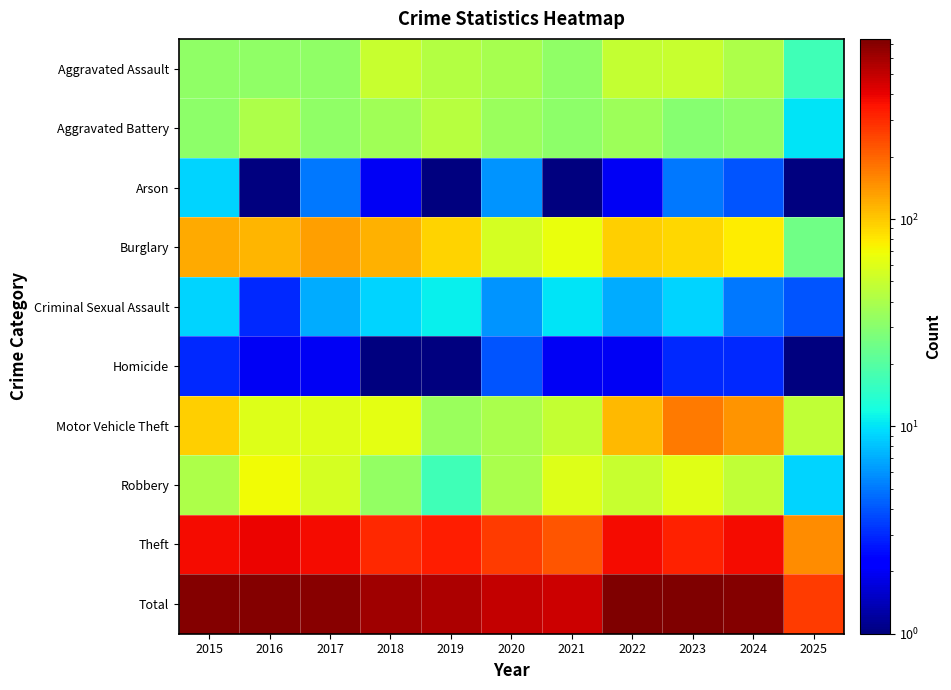

Rank the series at 2023 from highest to lowest value.

Total, Theft, Motor Vehicle Theft, Burglary, Robbery, Aggravated Assault, Aggravated Battery, Criminal Sexual Assault, Arson, Homicide